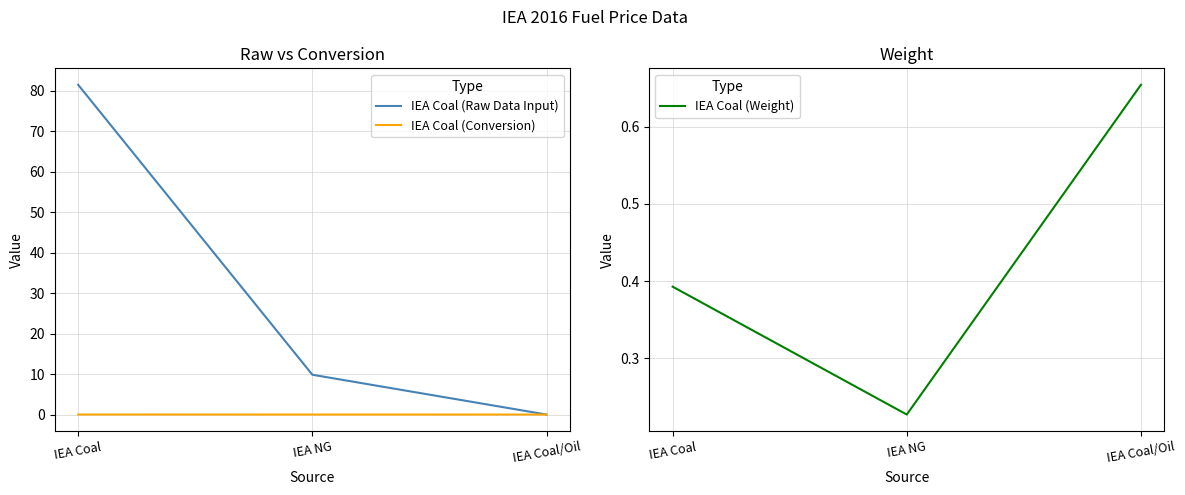

Does the chart have visible grid lines?

Yes